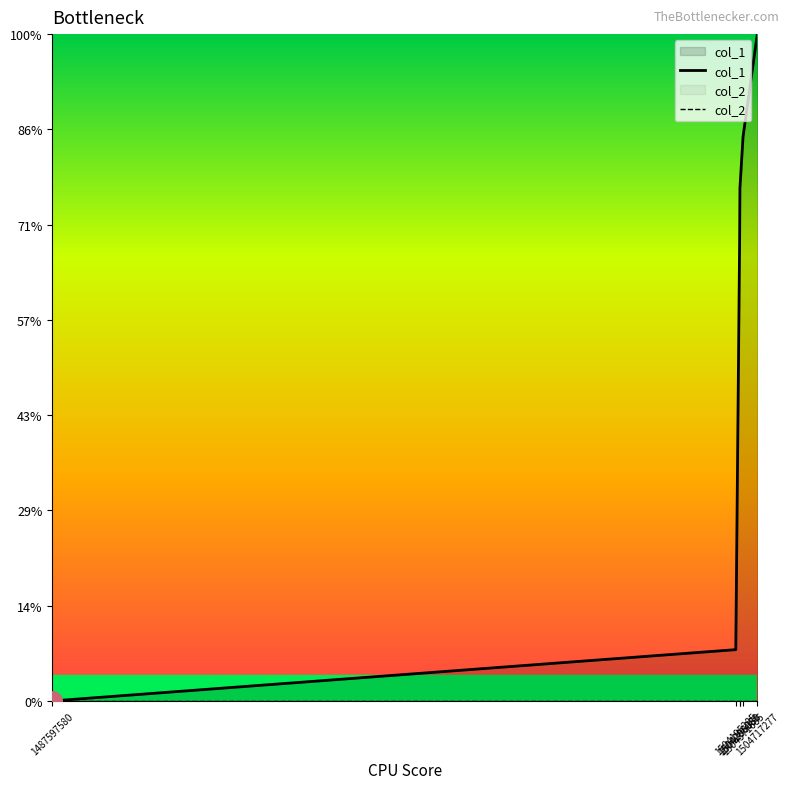

At how many categories does at least one series exceed 11?

1